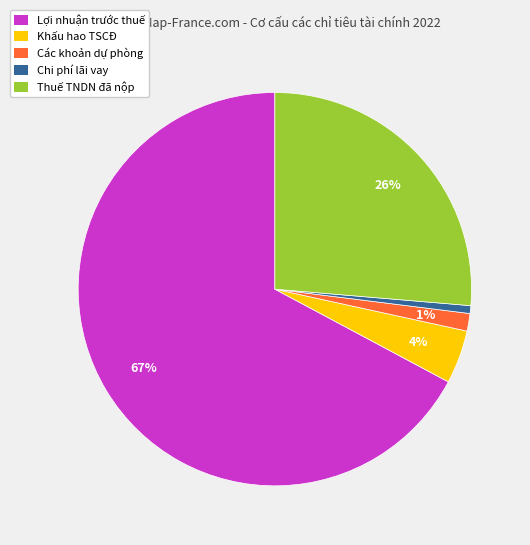

Is there a majority slice in this chart?

Yes